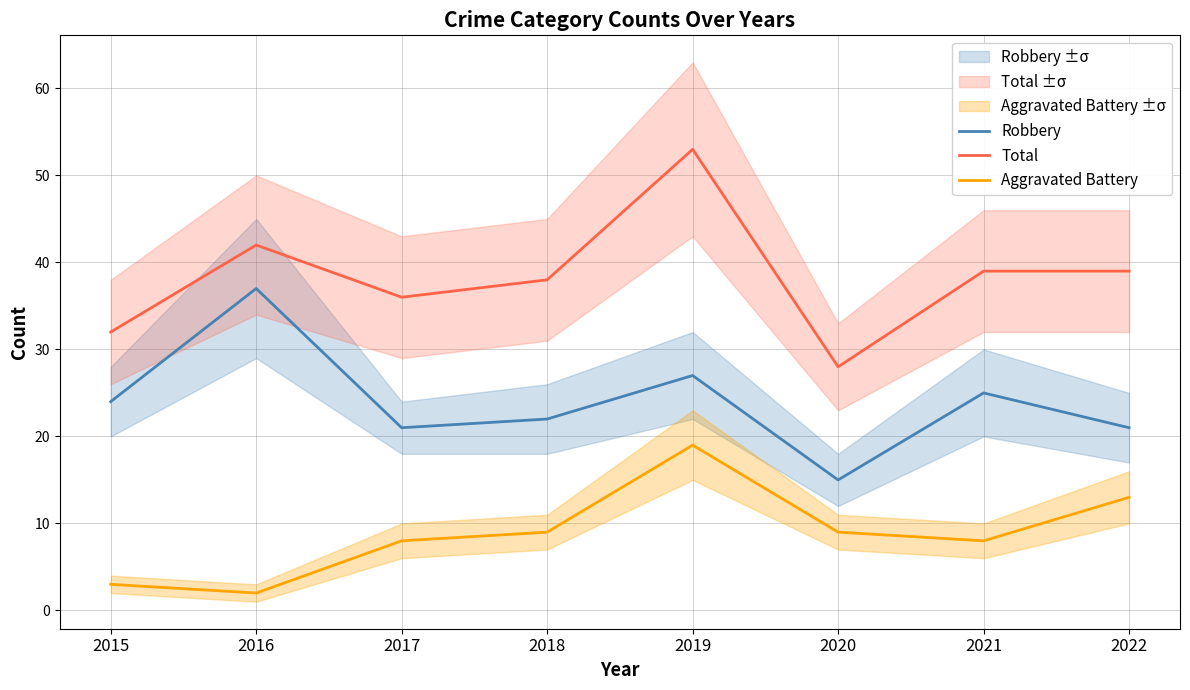

List the labels in order of Aggravated Battery value, largest first.

2019, 2022, 2018, 2020, 2017, 2021, 2015, 2016